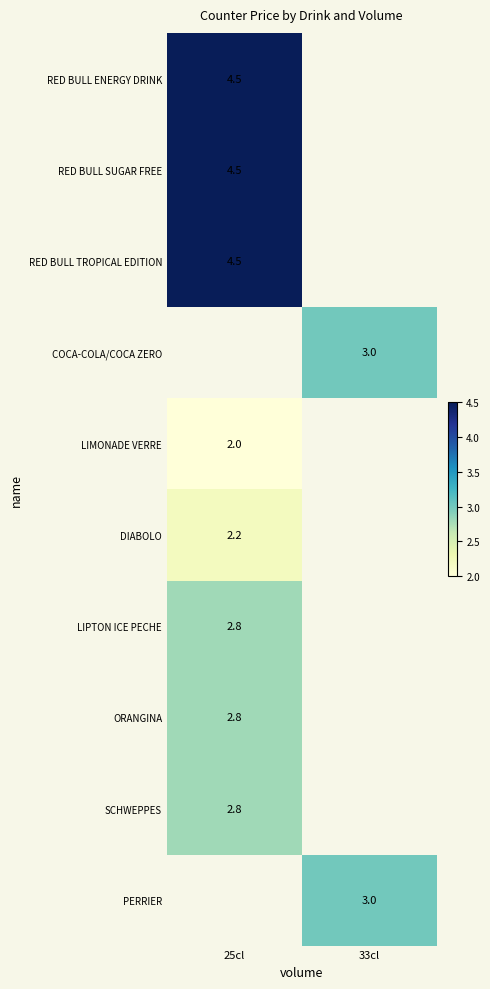

Is it true that PERRIER equals 0.6 at 33cl?

False